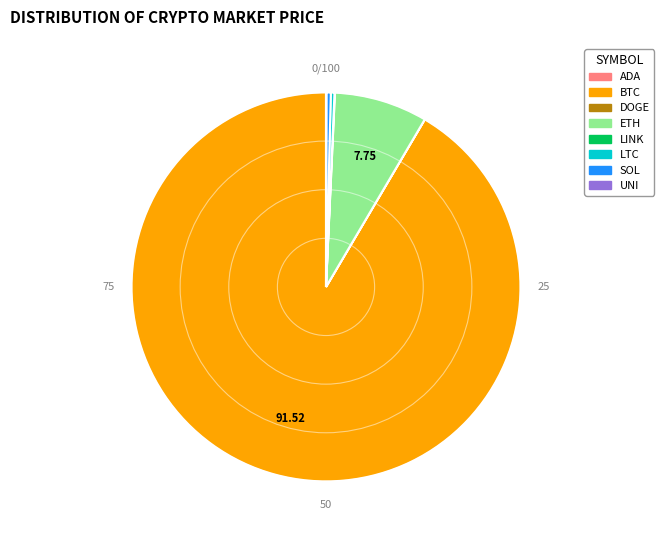

Does any single category account for the majority?

Yes